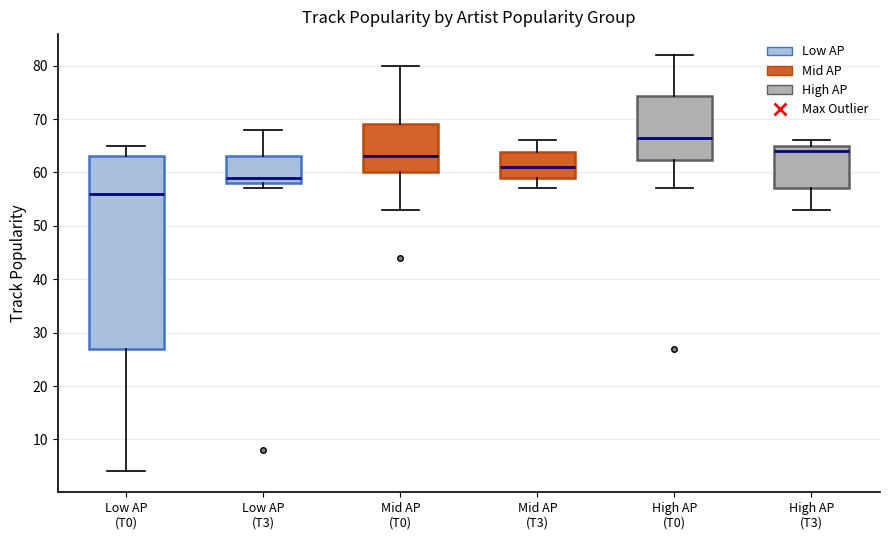

Reading left to right, read every box against the y-axis: the position of its median line, the range the box covers, and the ends of its whiskers. The values are not printed on the chart, so give them approximately, as read against the axis.

Low AP (T0): median 56, box 27 to 63, whiskers 4 to 65
Low AP (T3): median 59, box 58 to 63, whiskers 57 to 68
Mid AP (T0): median 63, box 60 to 69, whiskers 53 to 80
Mid AP (T3): median 61, box 59 to 64, whiskers 57 to 66
High AP (T0): median 67, box 62 to 74, whiskers 57 to 82
High AP (T3): median 64, box 57 to 65, whiskers 53 to 66